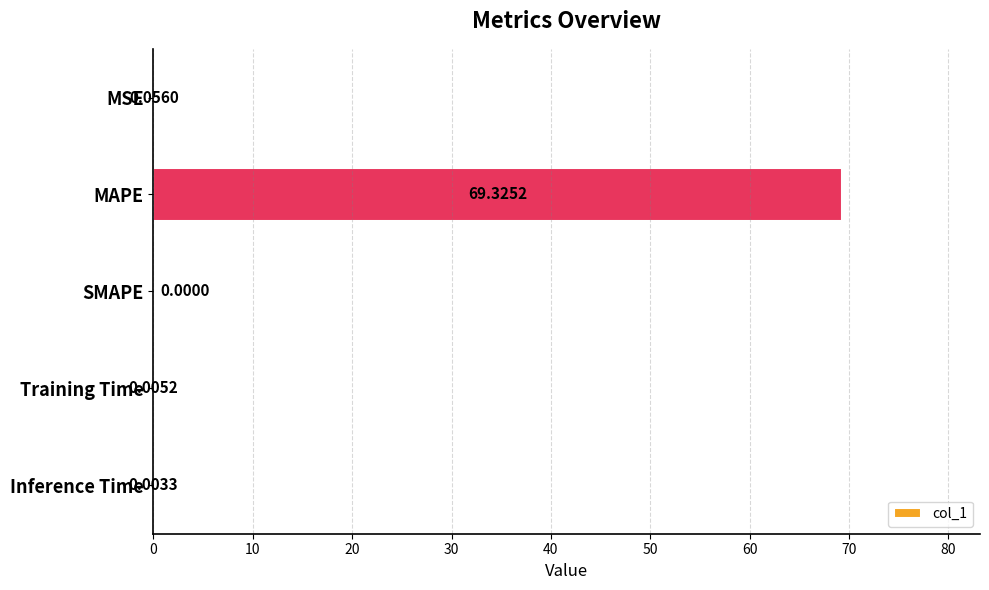

What is the change in value from MAPE to Training Time?

-69.3